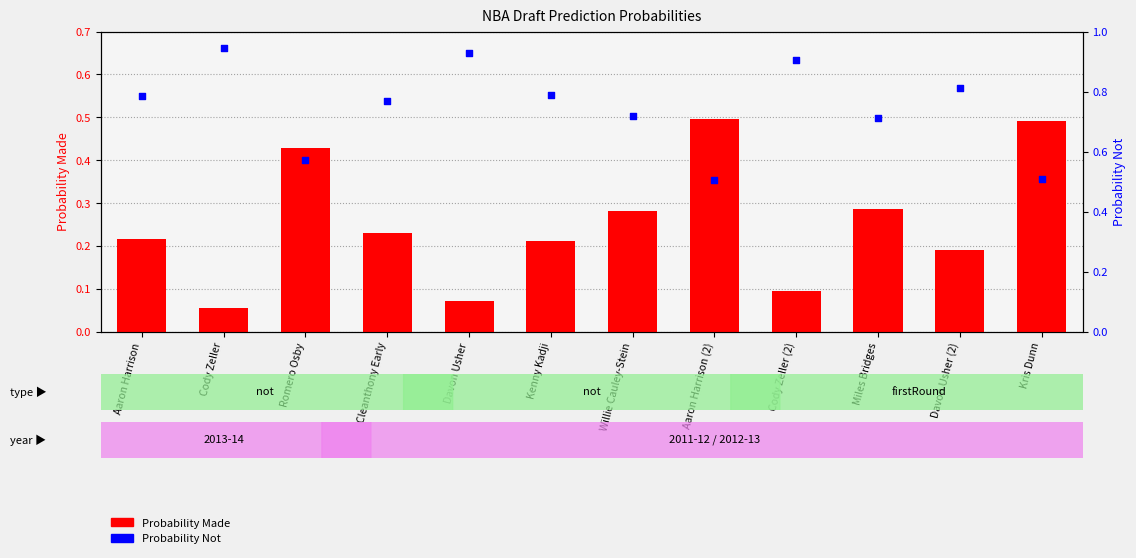

Which series reaches the maximum Y coordinate?

Probability Not